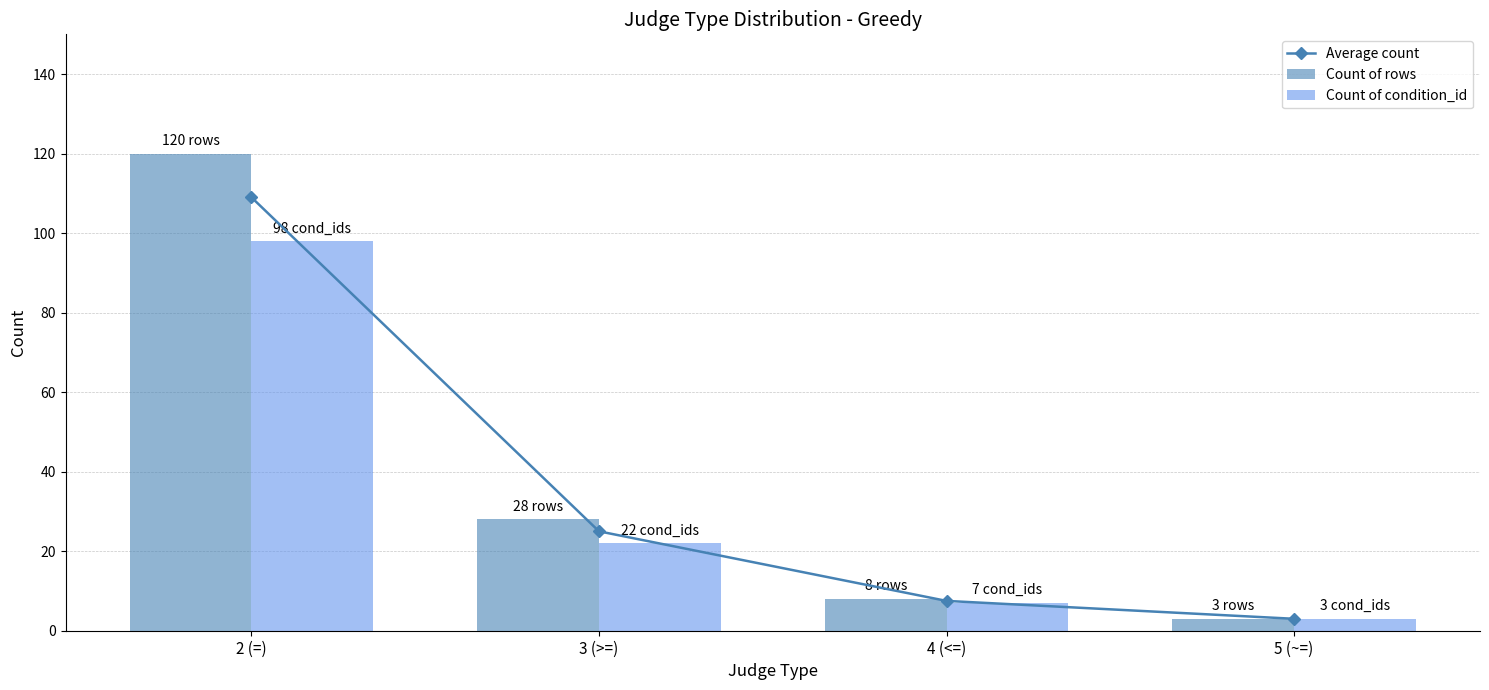

At which category is the sum across all series the highest?

2 (=)